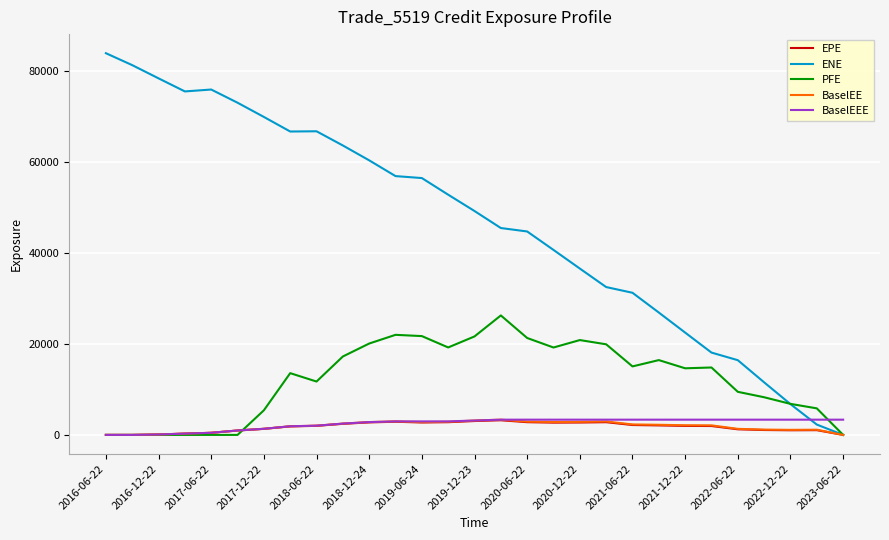

What is the difference between the maximum and second lowest values in the EPE series?

3220.6